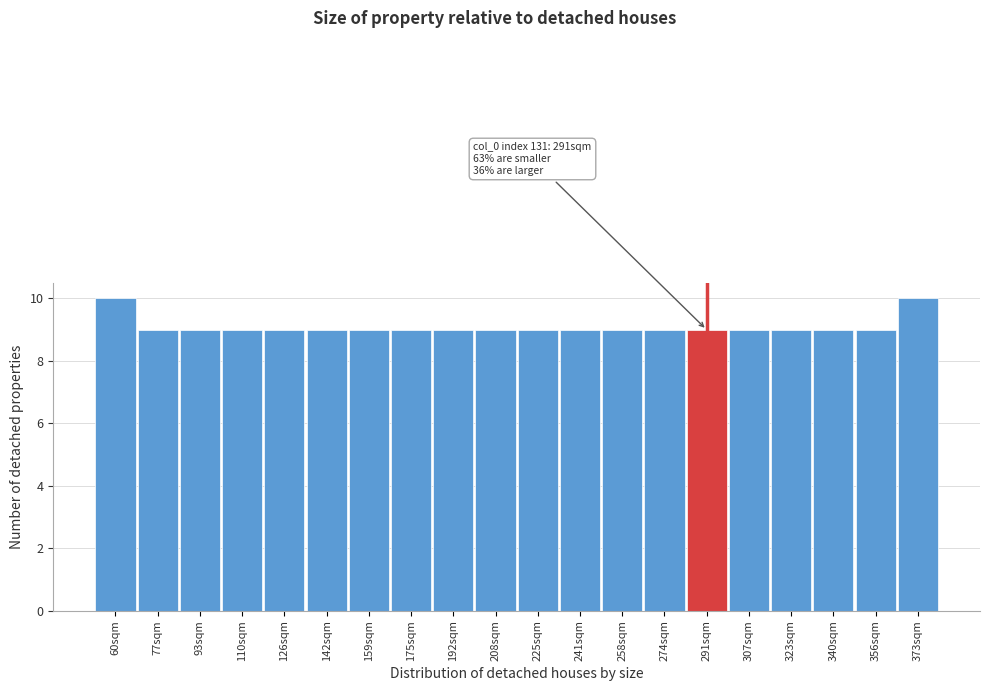

Reading left to right, extract all data points from this chart.

60sqm=10	77sqm=9	93sqm=9	110sqm=9	126sqm=9	142sqm=9	159sqm=9	175sqm=9	192sqm=9	208sqm=9	225sqm=9	241sqm=9	258sqm=9	274sqm=9	291sqm=9	307sqm=9	323sqm=9	340sqm=9	356sqm=9	373sqm=10